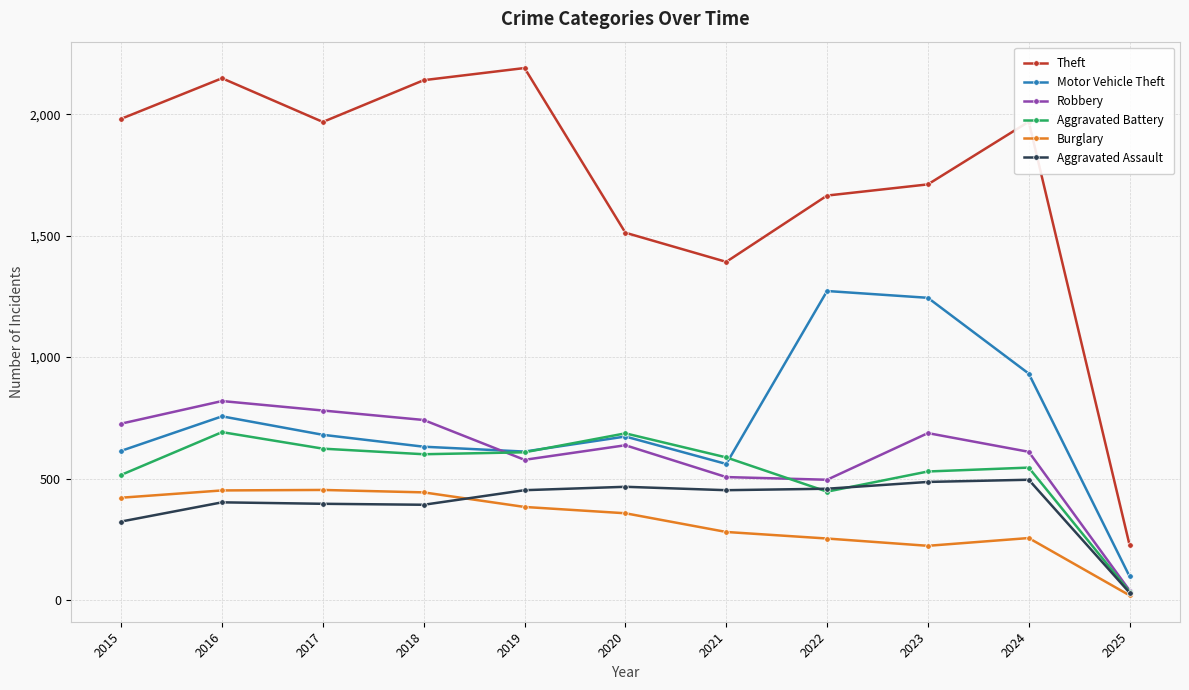

What is the smallest value displayed?

19